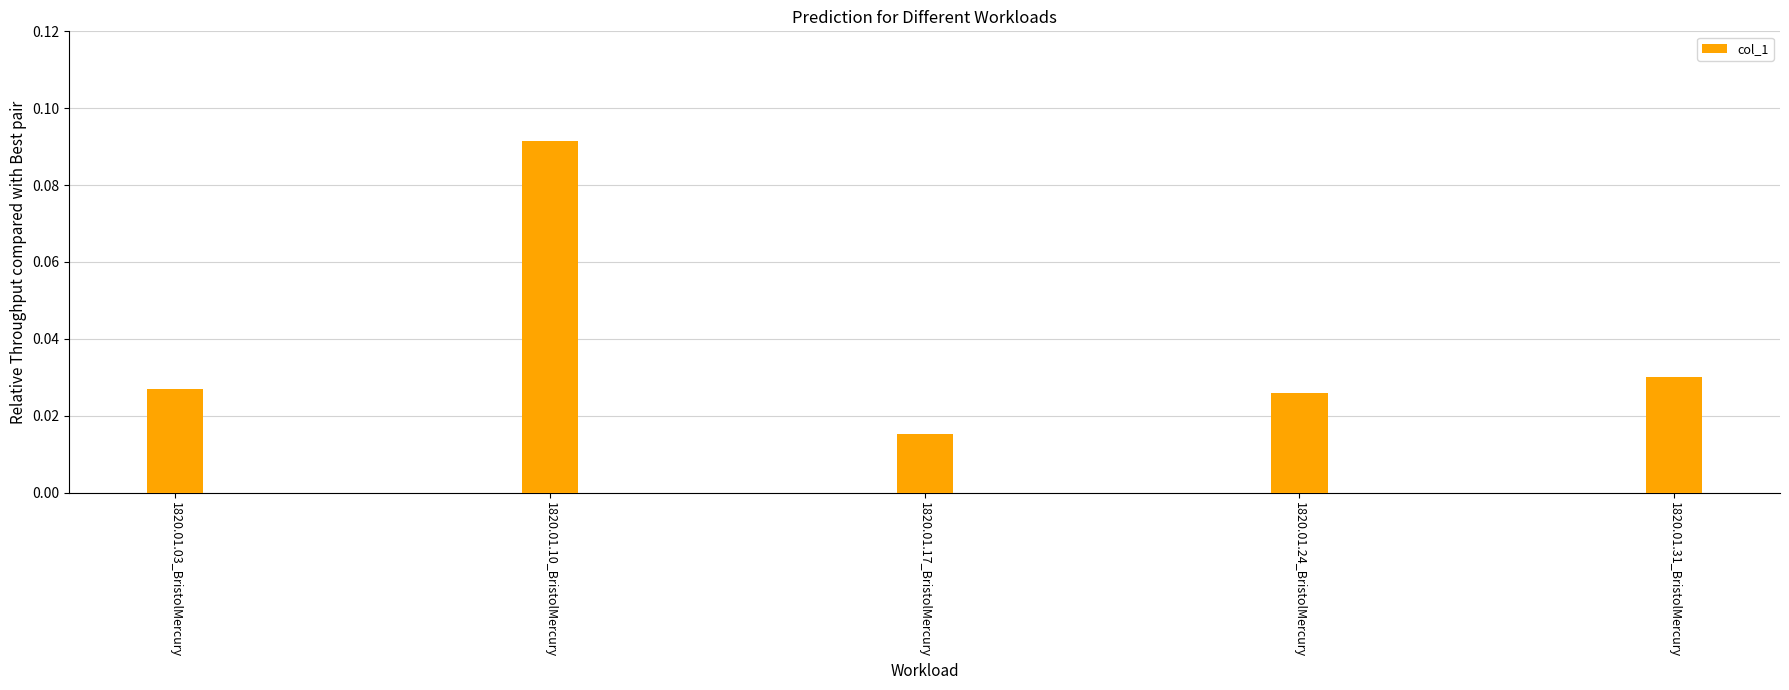

Where is the data nearest to the value 0?

1820.01.17_BristolMercury